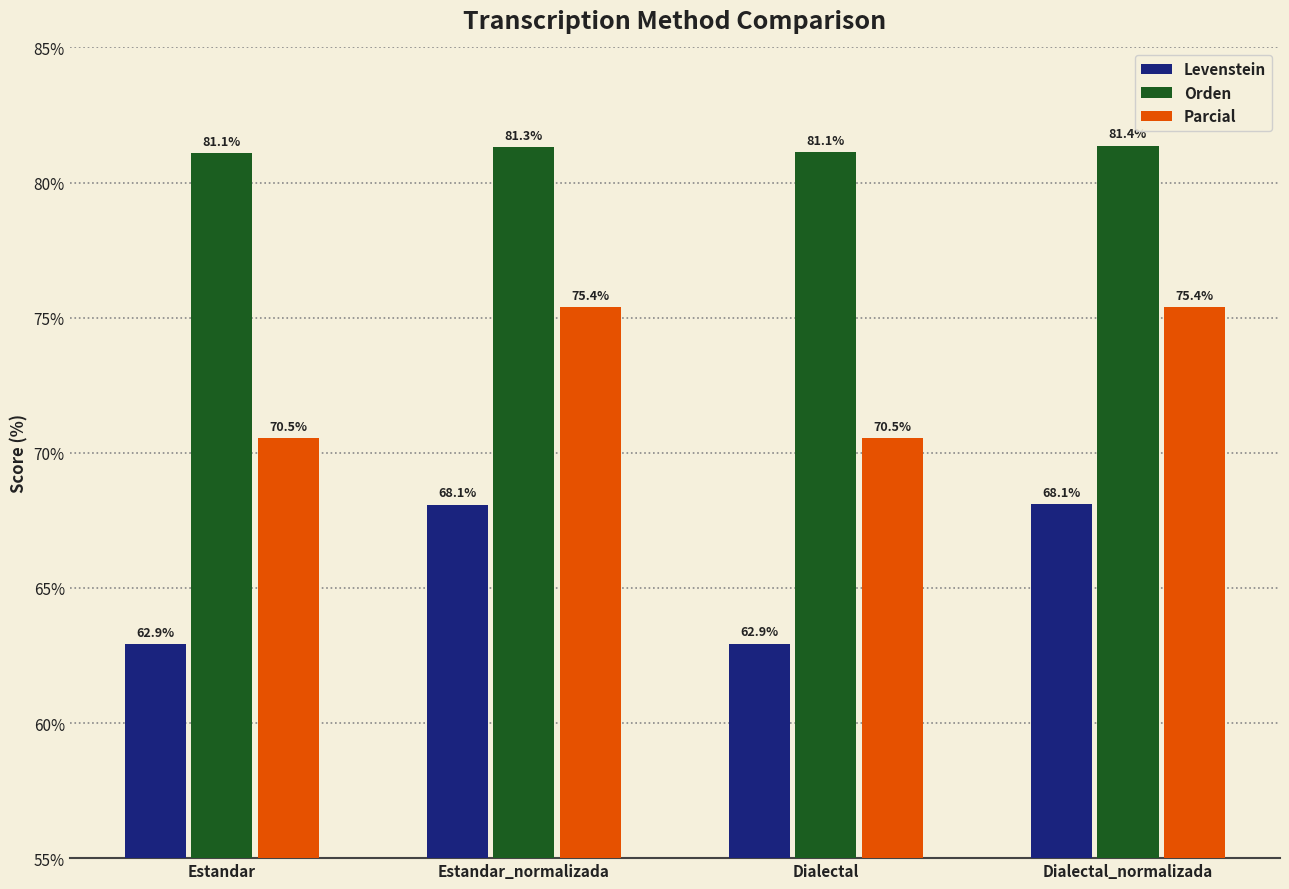

Rank the series by their average value, from highest to lowest.

Orden, Parcial, Levenstein